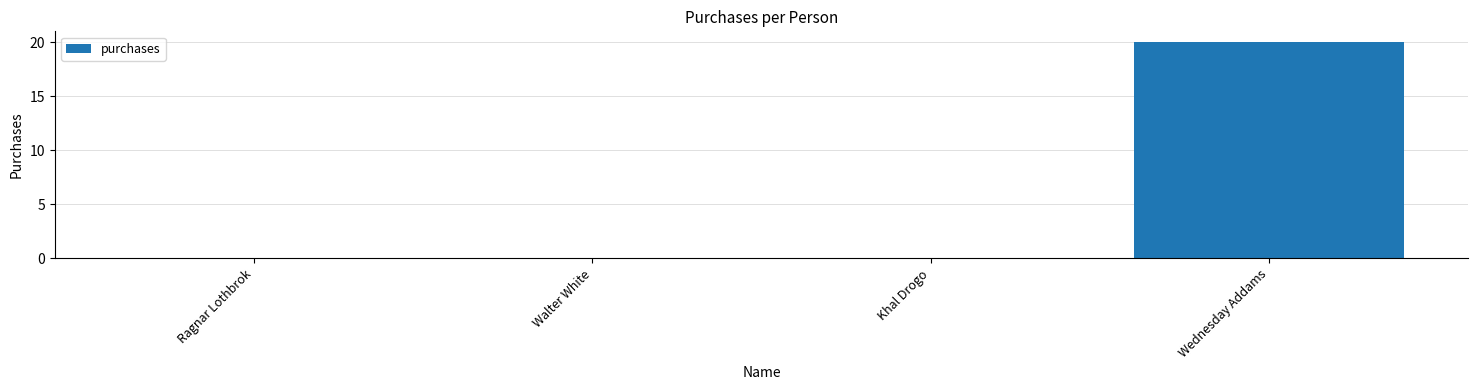

The value at Walter White is 0. True or false?

True